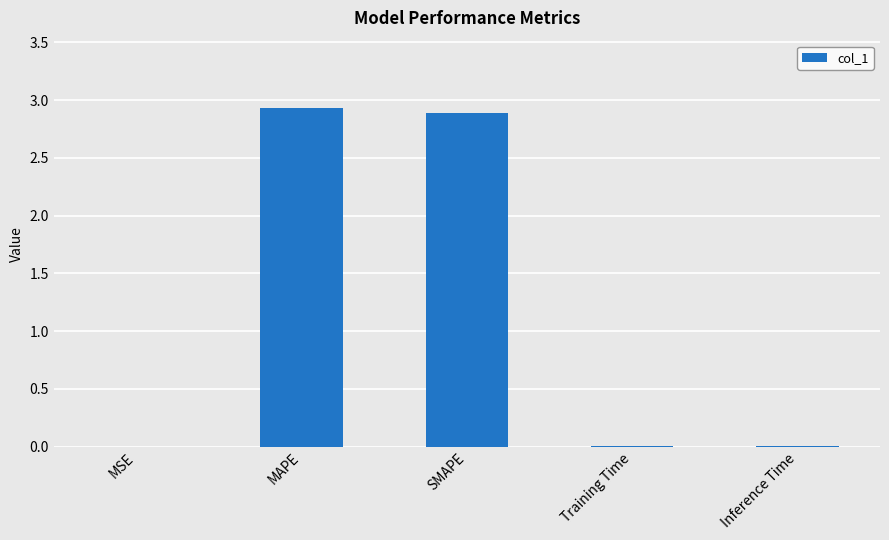

What is the average value?

1.2